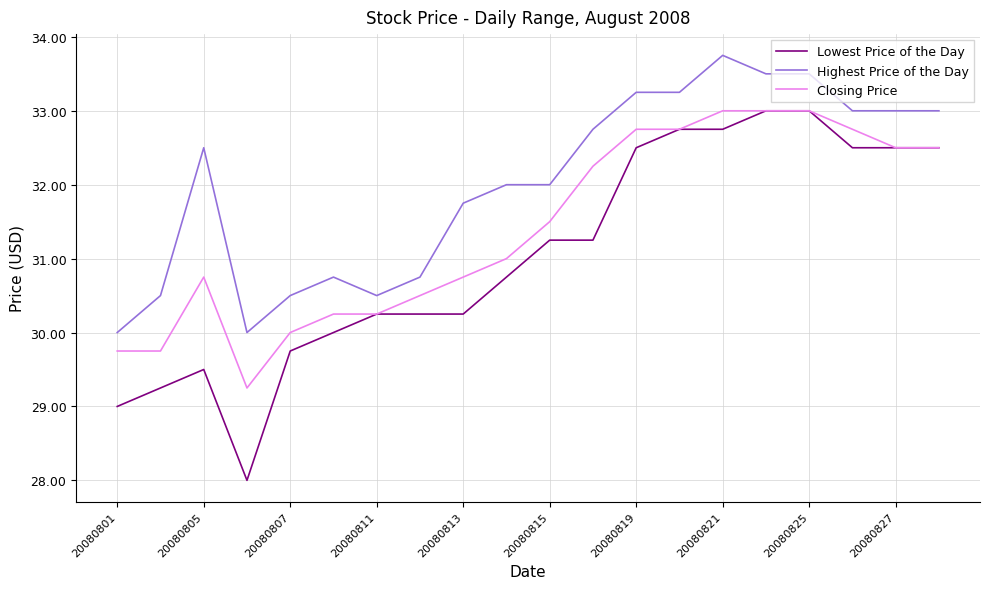

What is the smallest value displayed?

28.0